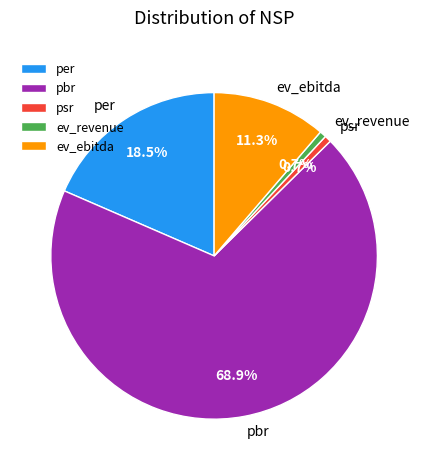

To the nearest percent, what is the difference between the largest and smallest slice percentages?

68%